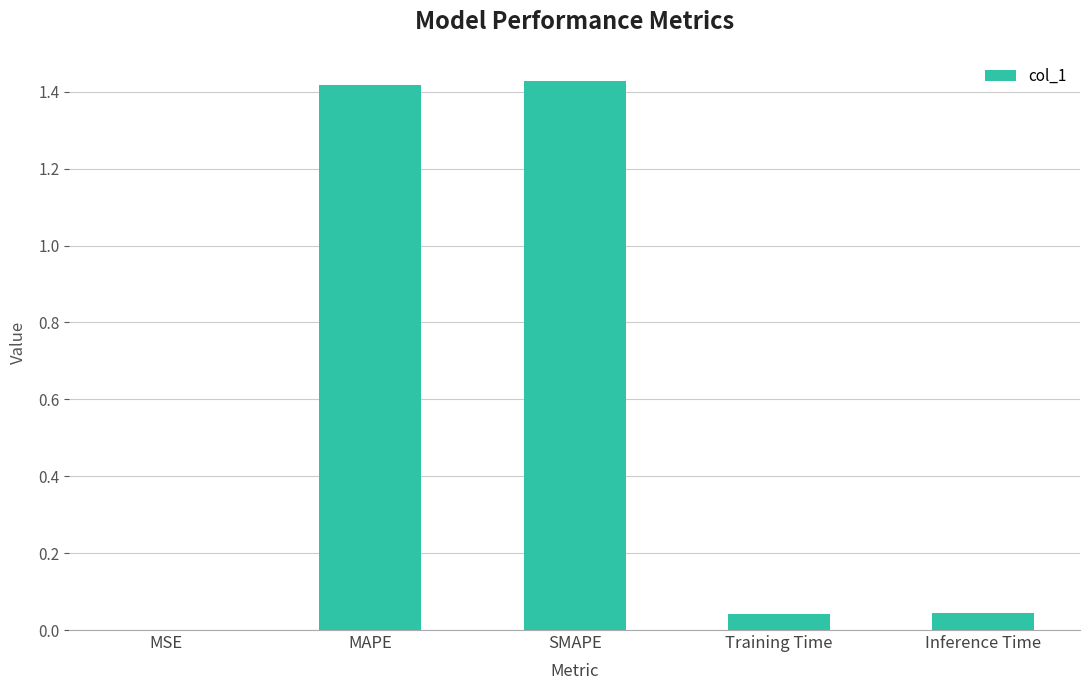

True or false: the data shows 0.0 at Training Time.

True